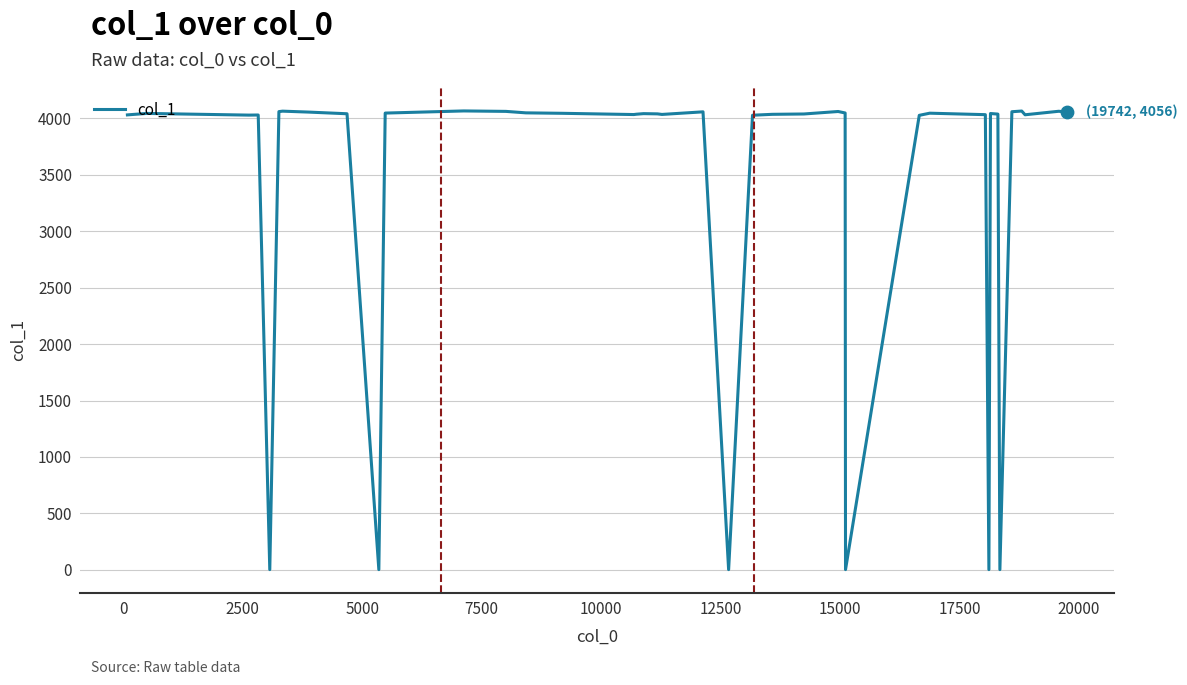

What is the greatest value displayed?

4065